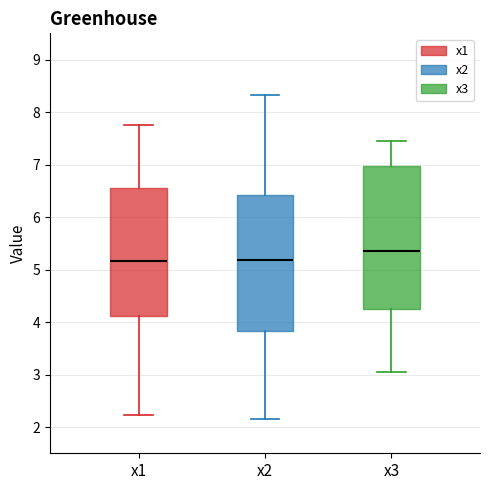

Reading left to right, transcribe this box plot: for each box, give where its median line is, the range the box spans, and where its two whiskers end, as read against the y-axis. The values are not printed on the chart, so give them approximately, as read against the axis.

x1: median 5.2, box 4.1 to 6.6, whiskers 2.2 to 7.8
x2: median 5.2, box 3.8 to 6.4, whiskers 2.2 to 8.3
x3: median 5.3, box 4.2 to 7.0, whiskers 3.0 to 7.5